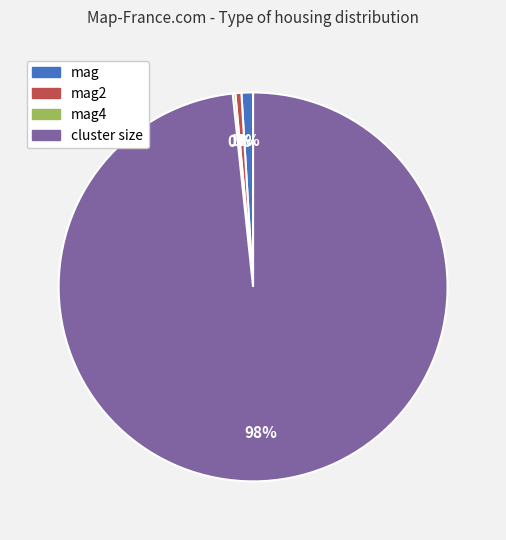

Is there a majority slice in this chart?

Yes